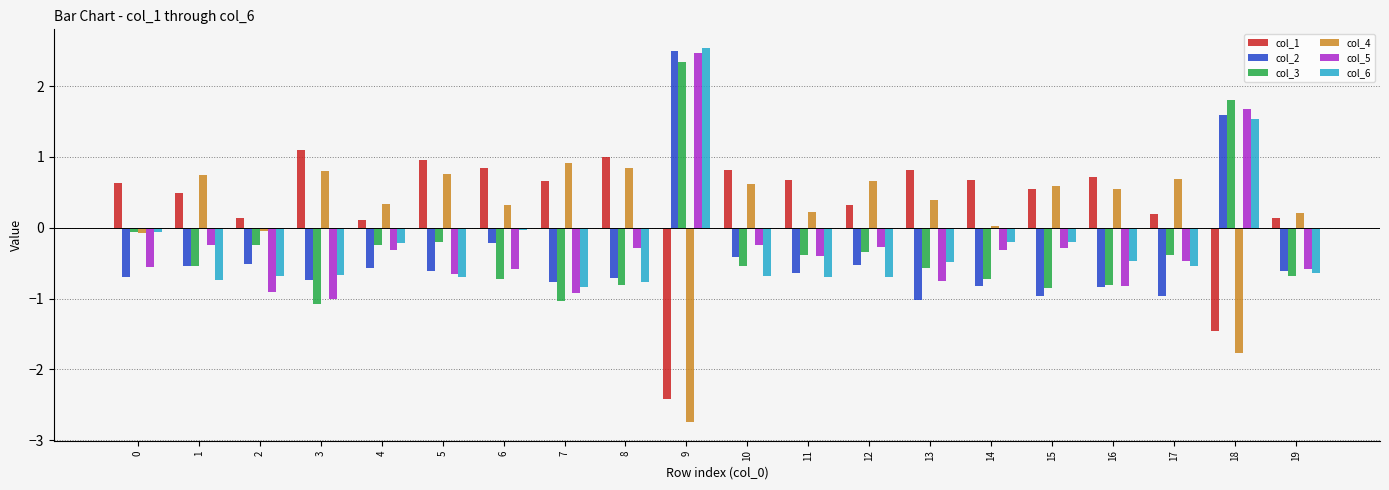

What is the difference between the maximum and minimum values in the col_5 series?

3.5